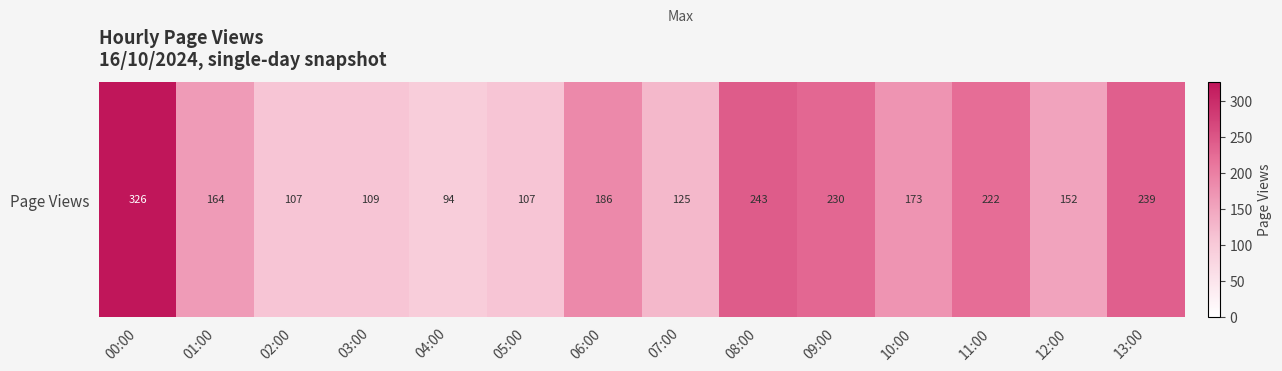

Is it true that the value at 02:00 is 107?

True